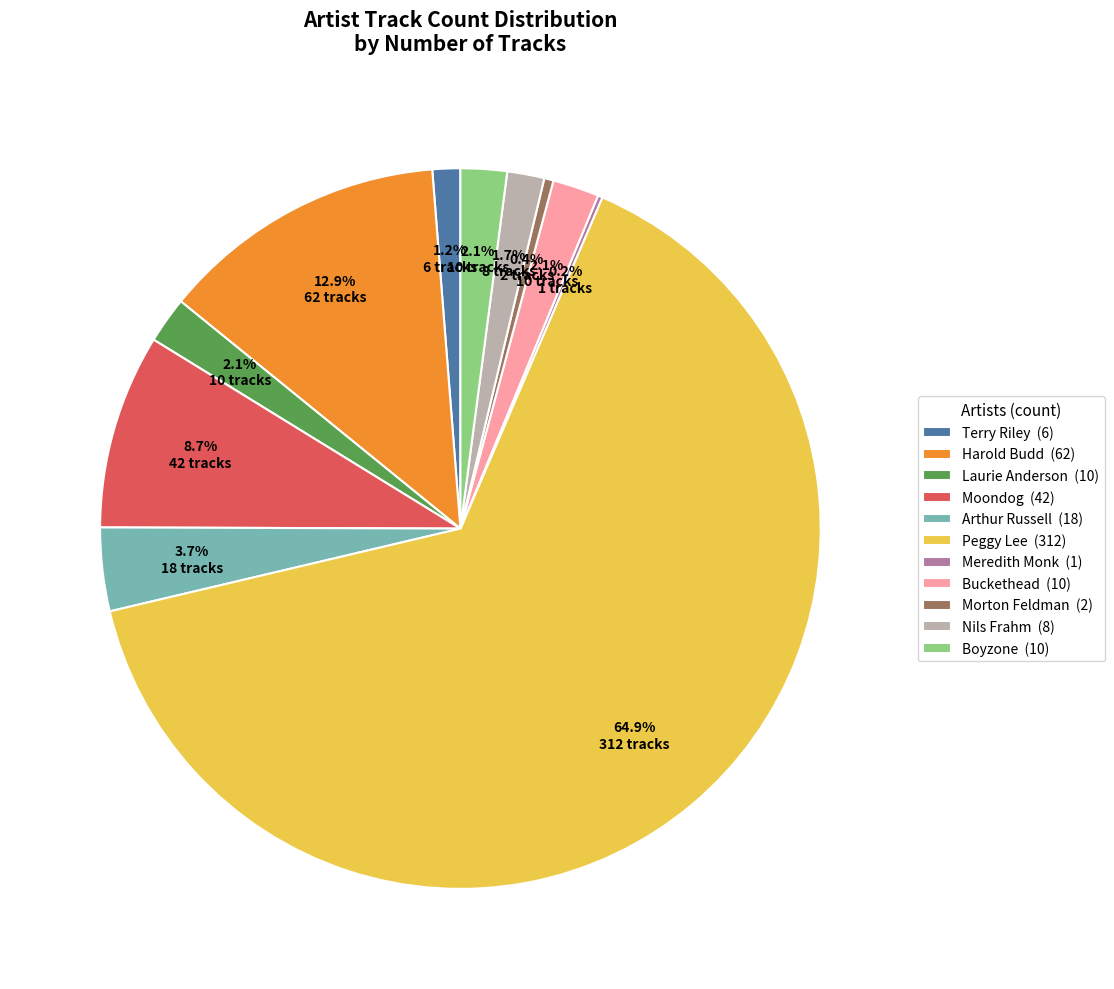

To the nearest percent, what percentage of the pie is Nils Frahm?

2%